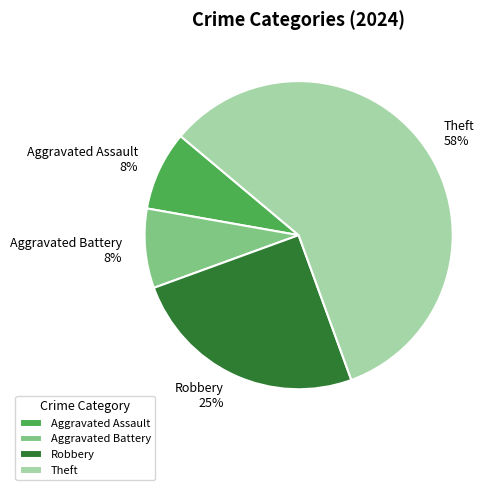

Which slice is the largest?

Theft